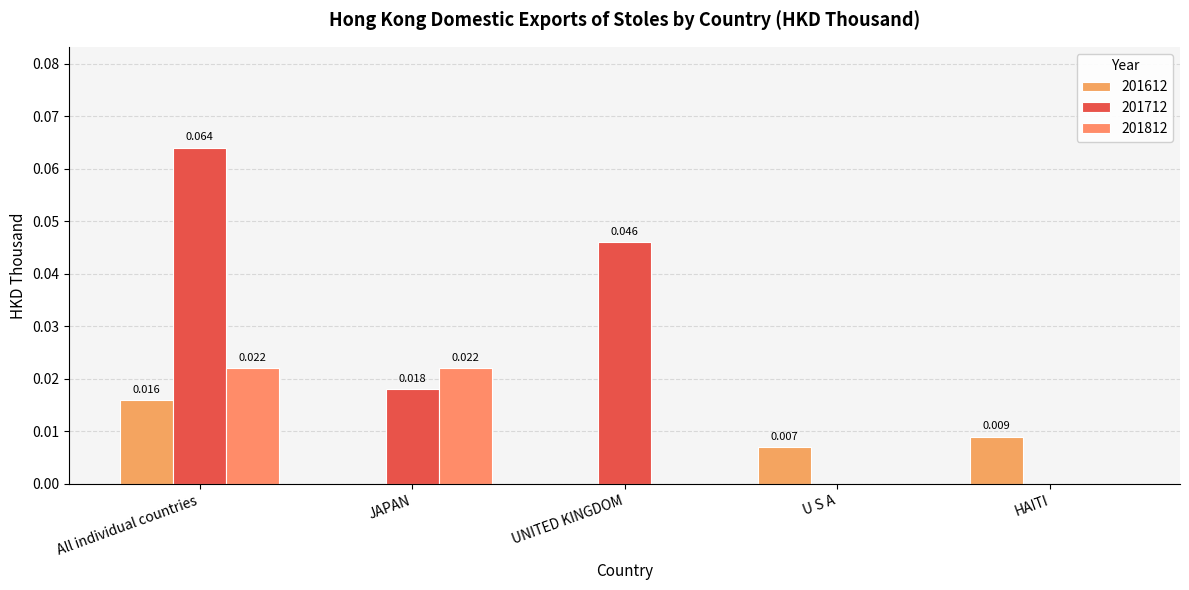

How many positive values does the 201812 series have?

2